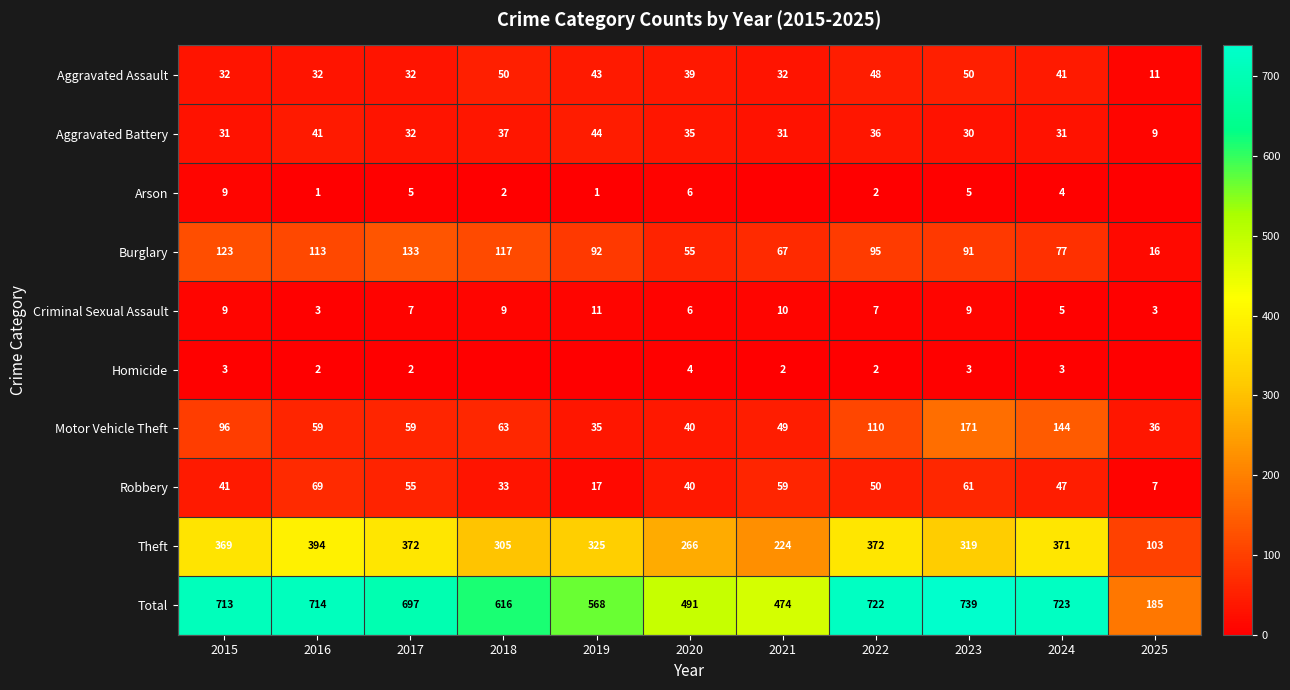

Which series changed the most between 2022 and 2023?

Motor Vehicle Theft